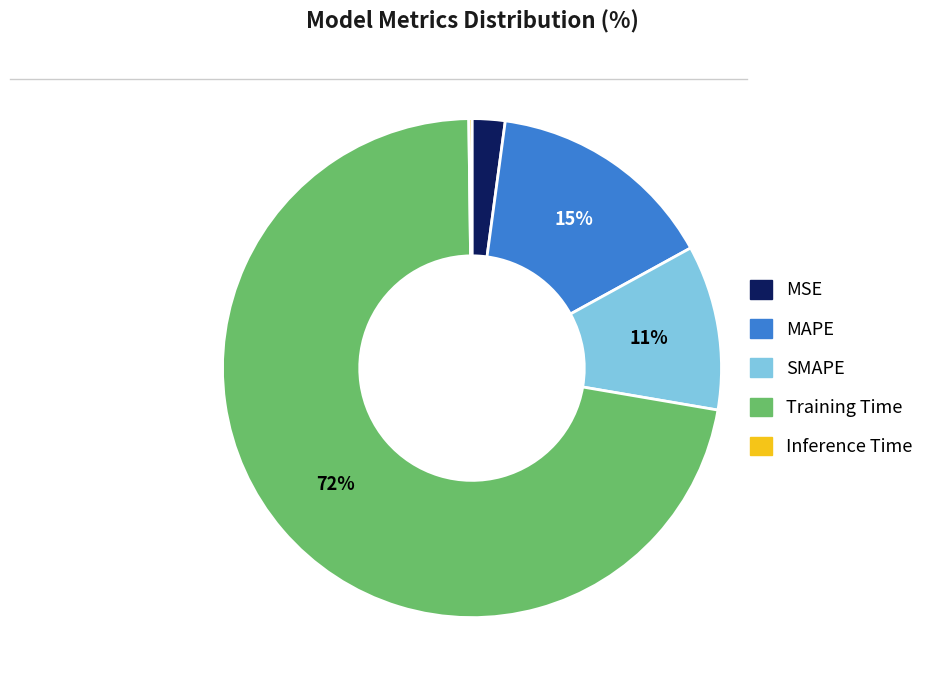

Is the sum of MAPE and SMAPE greater than half?

No